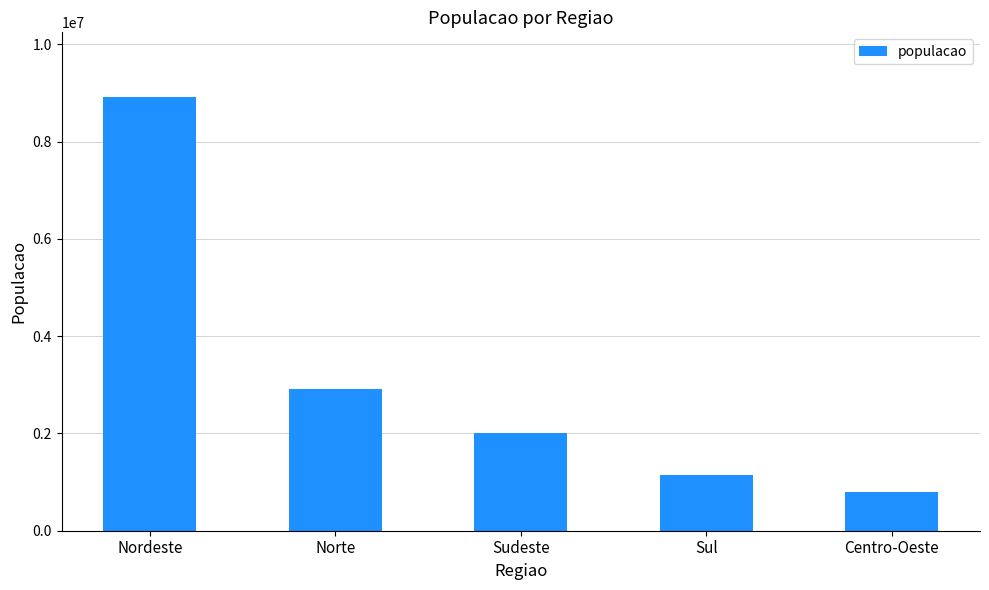

Are the bars horizontal?

No